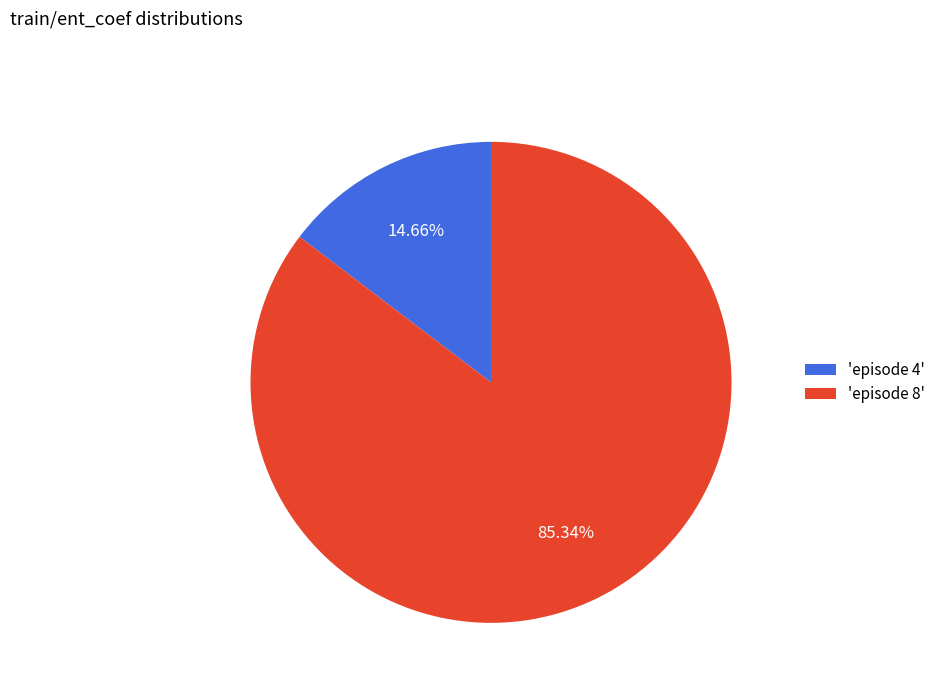

How many segments does this pie chart have?

2